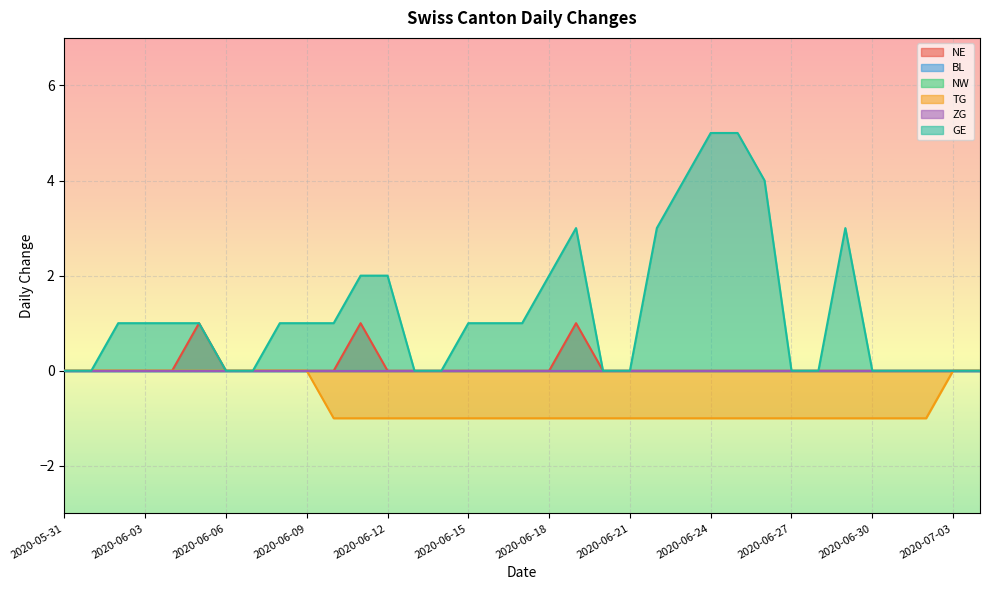

What is the sum of all TG values?

-23